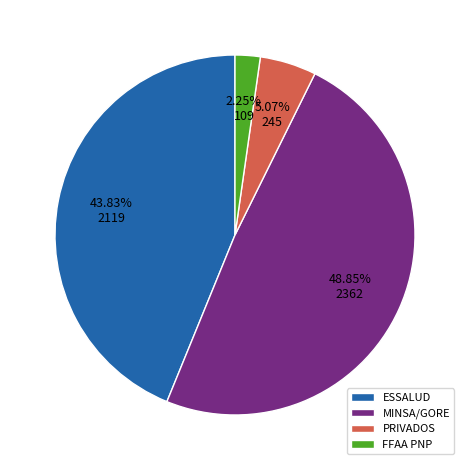

Does any single category account for the majority?

No